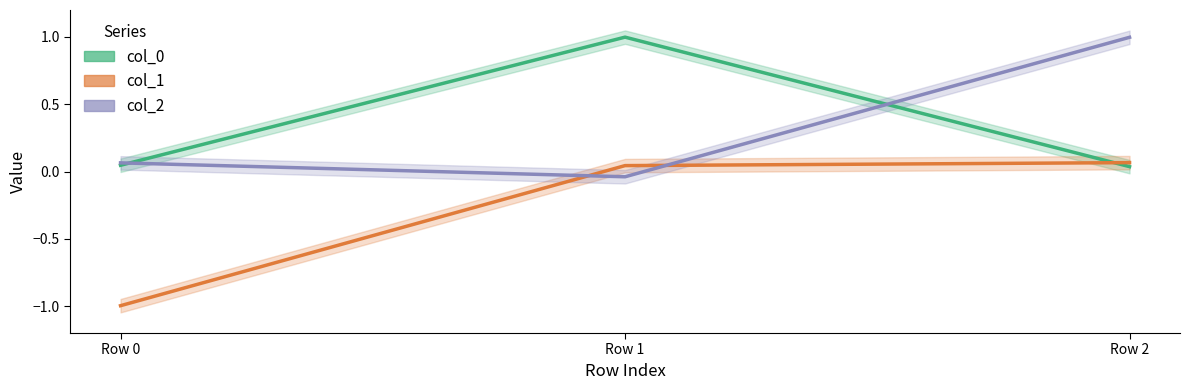

What is the average value of the col_1 series?

-0.3